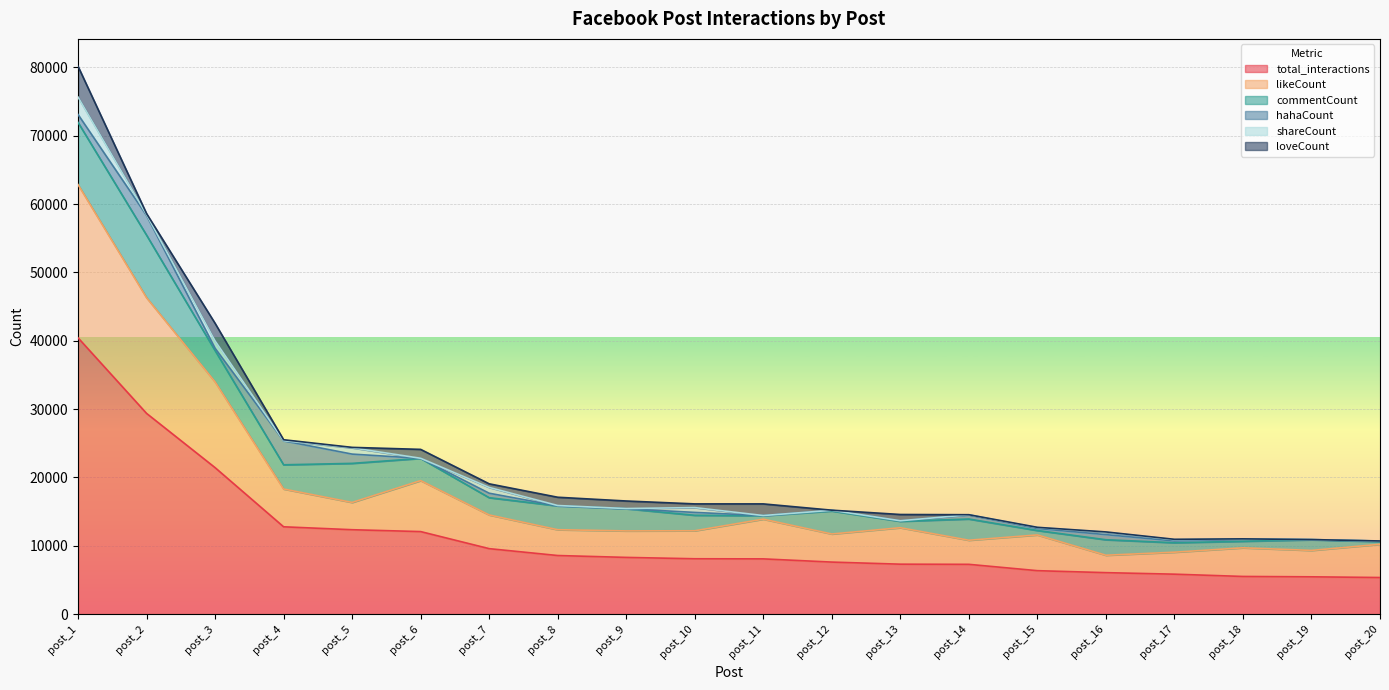

Rank the series at post_18 from lowest to highest value.

shareCount, loveCount, hahaCount, commentCount, likeCount, total_interactions